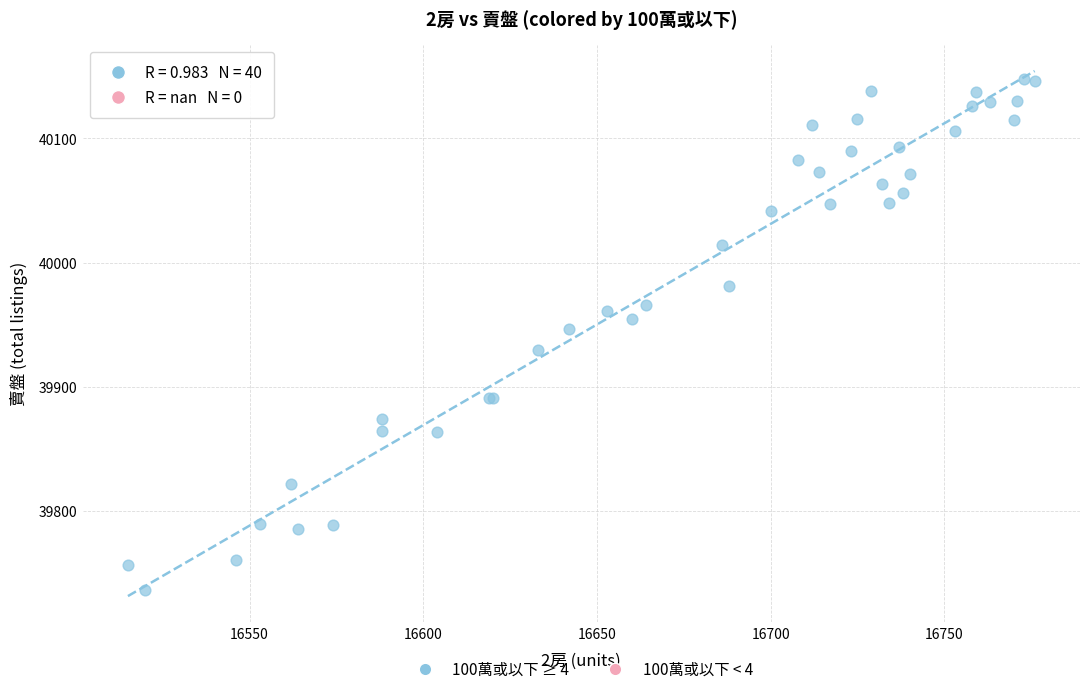

What Y value in the scatter plot is closest to 39942?

39947